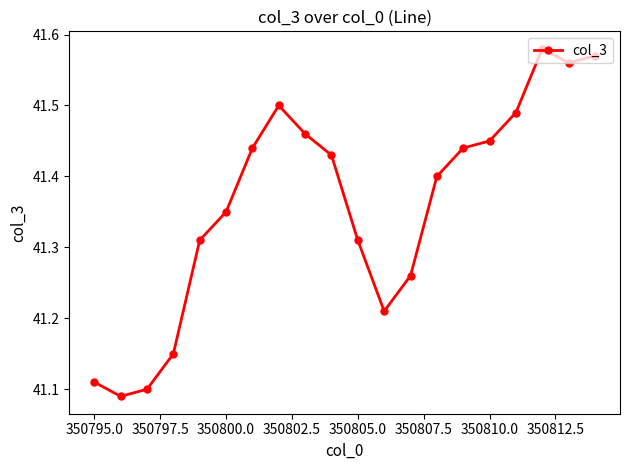

What is the difference between the maximum and minimum values?

0.5